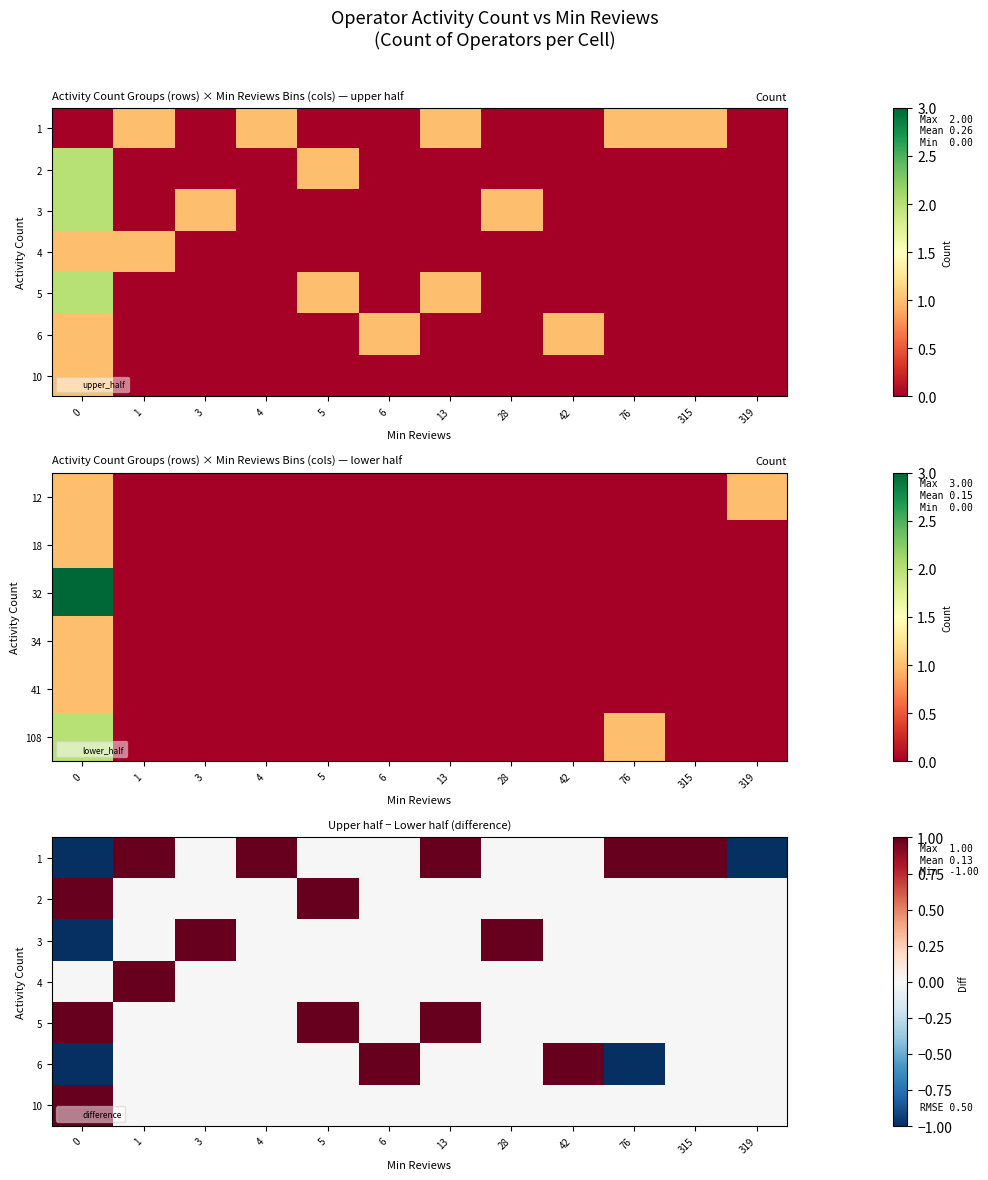

The value of 5 at 13 is 1. True or false?

False